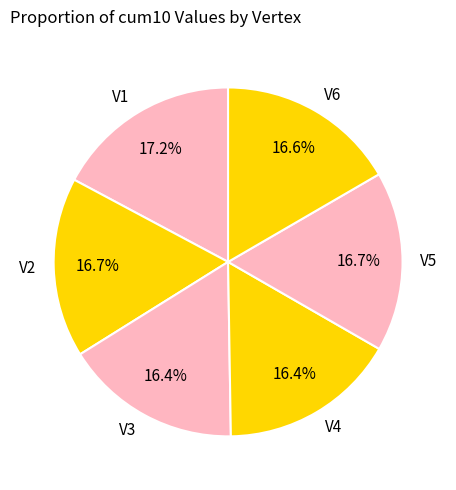

The V2 slice represents 27% of the pie. True or false?

False